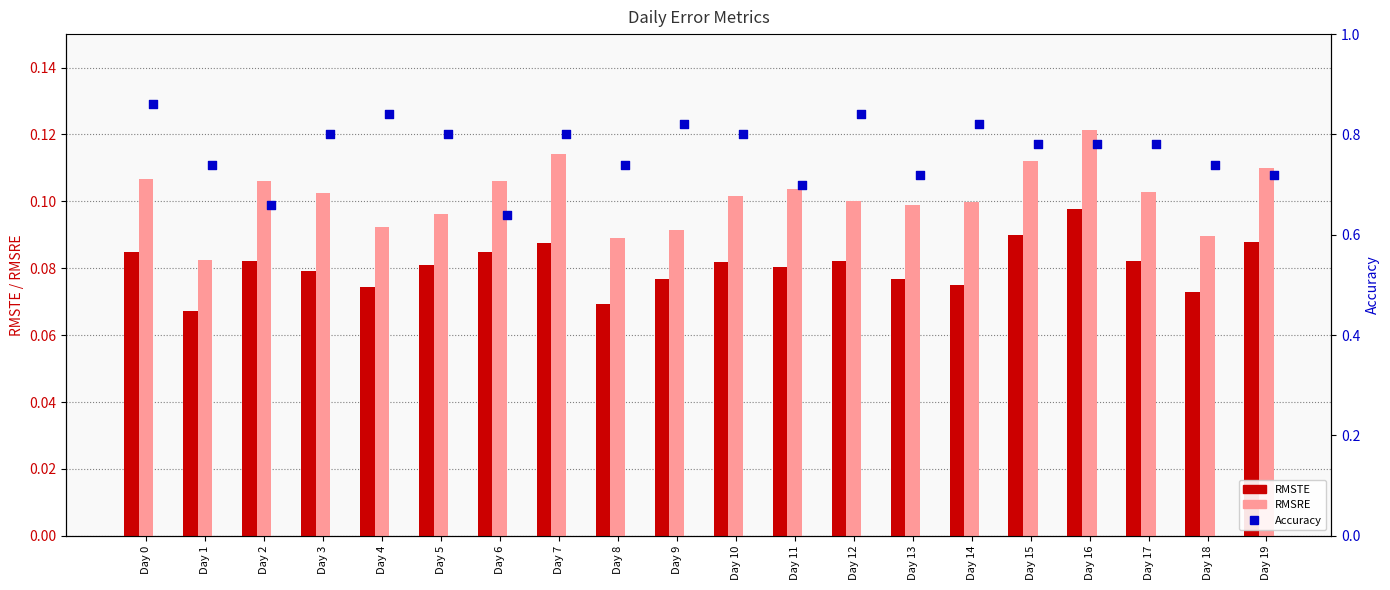

Which series reaches the maximum Y coordinate?

Accuracy